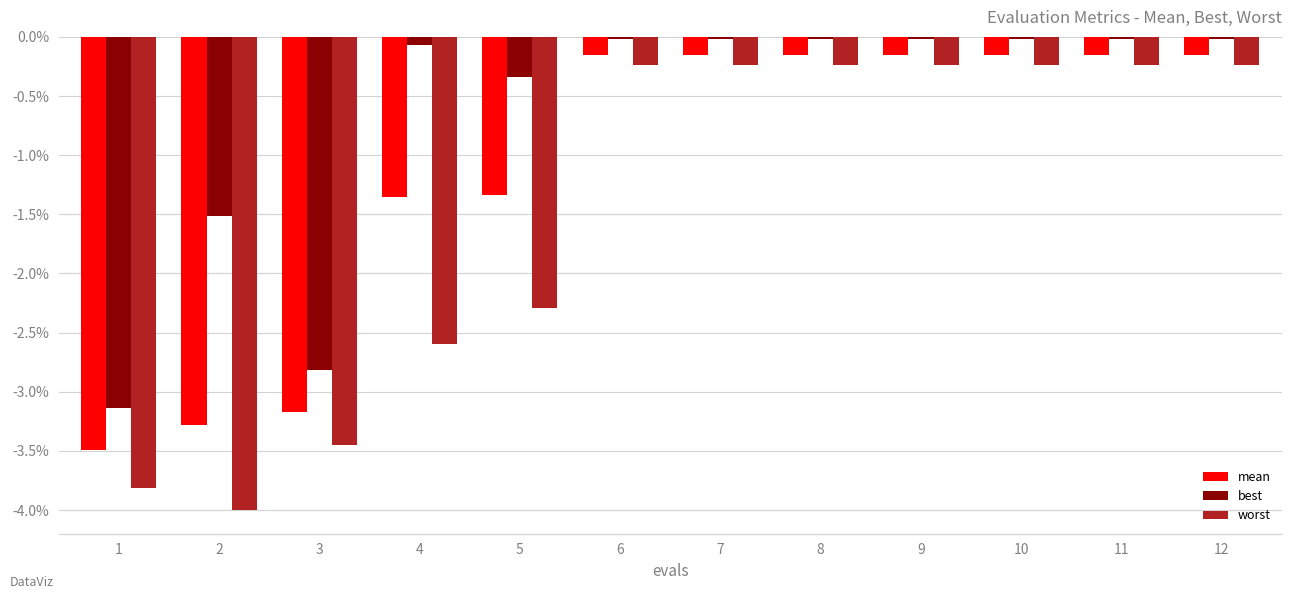

Is the value of mean at 8 greater than the value of worst at 4?

Yes